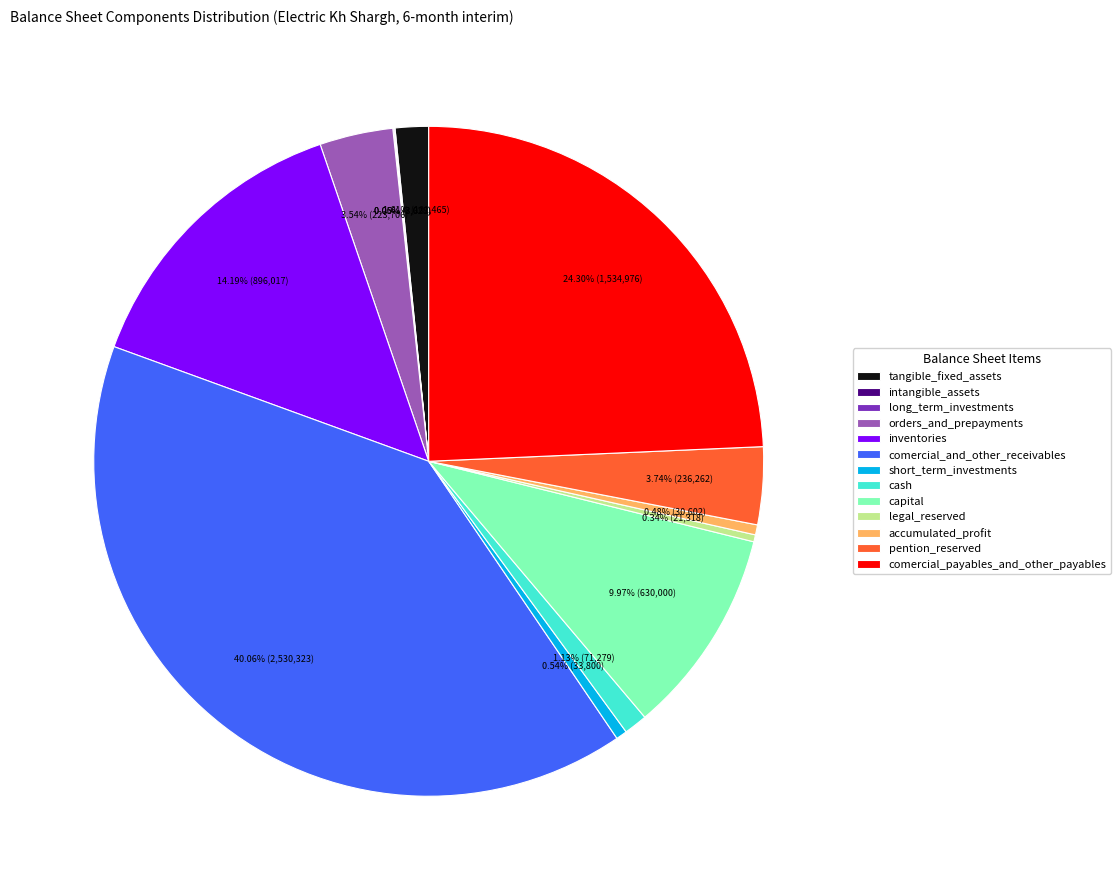

Is it true that cash is 1% of the pie?

True